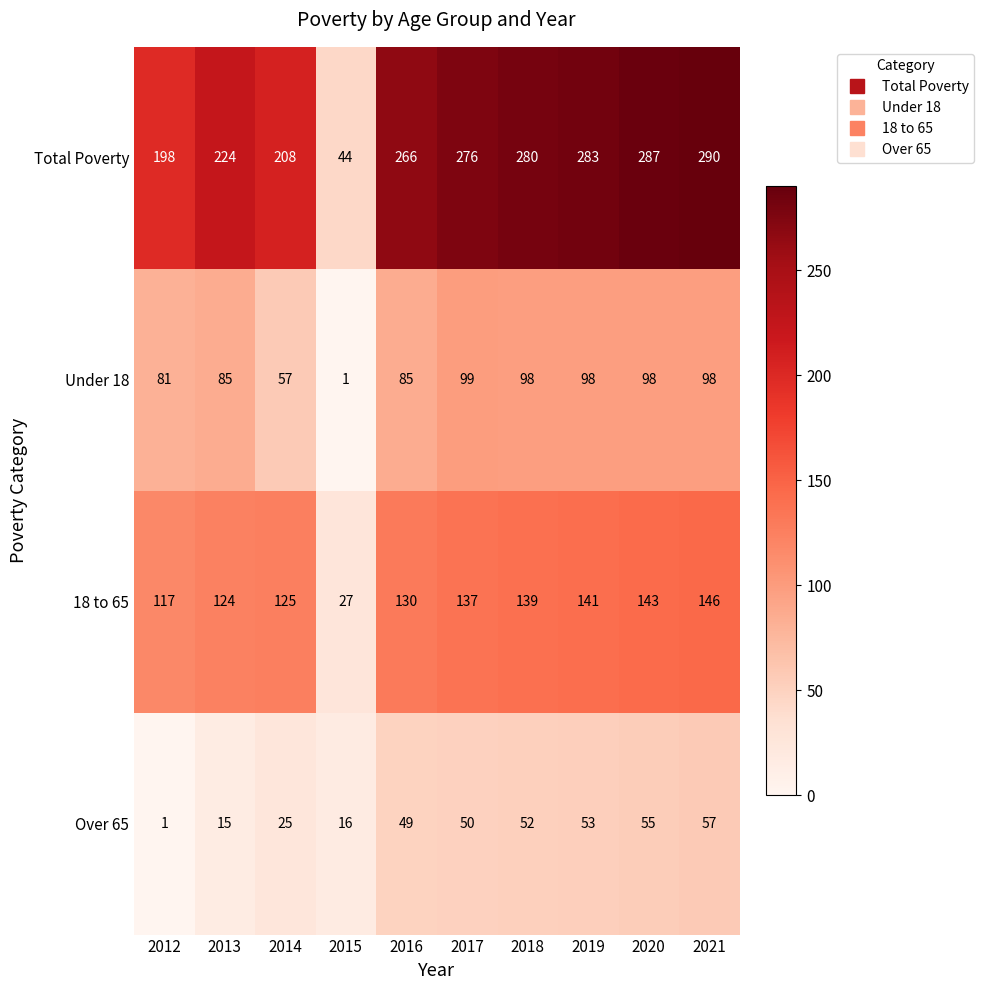

What is the difference between the highest and lowest values at 2017?

226